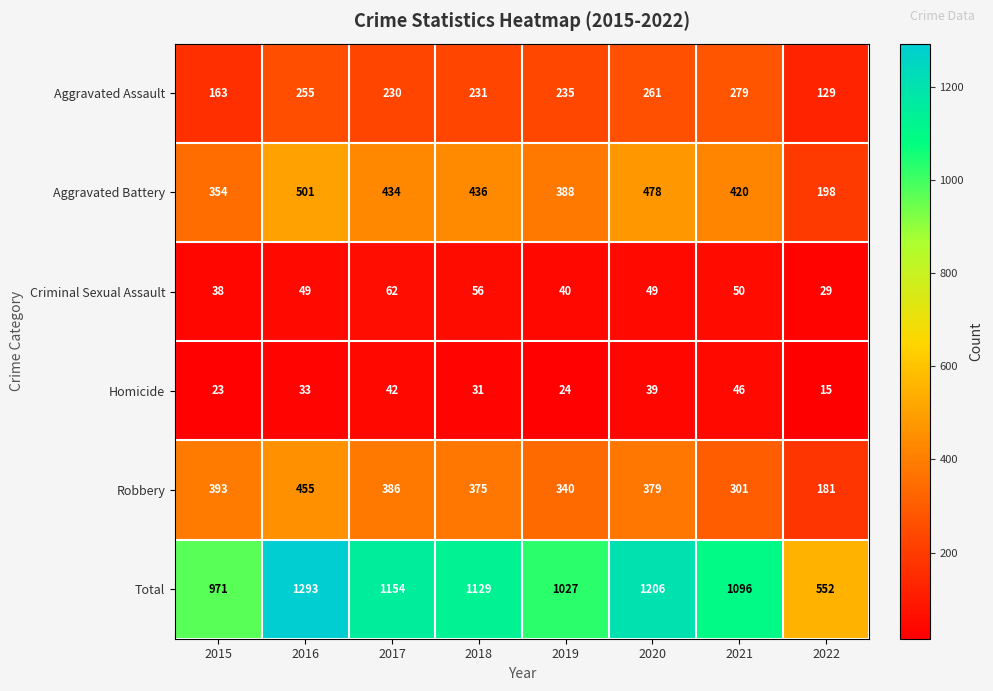

Rank the series at 2021 from highest to lowest value.

Total, Aggravated Battery, Robbery, Aggravated Assault, Criminal Sexual Assault, Homicide